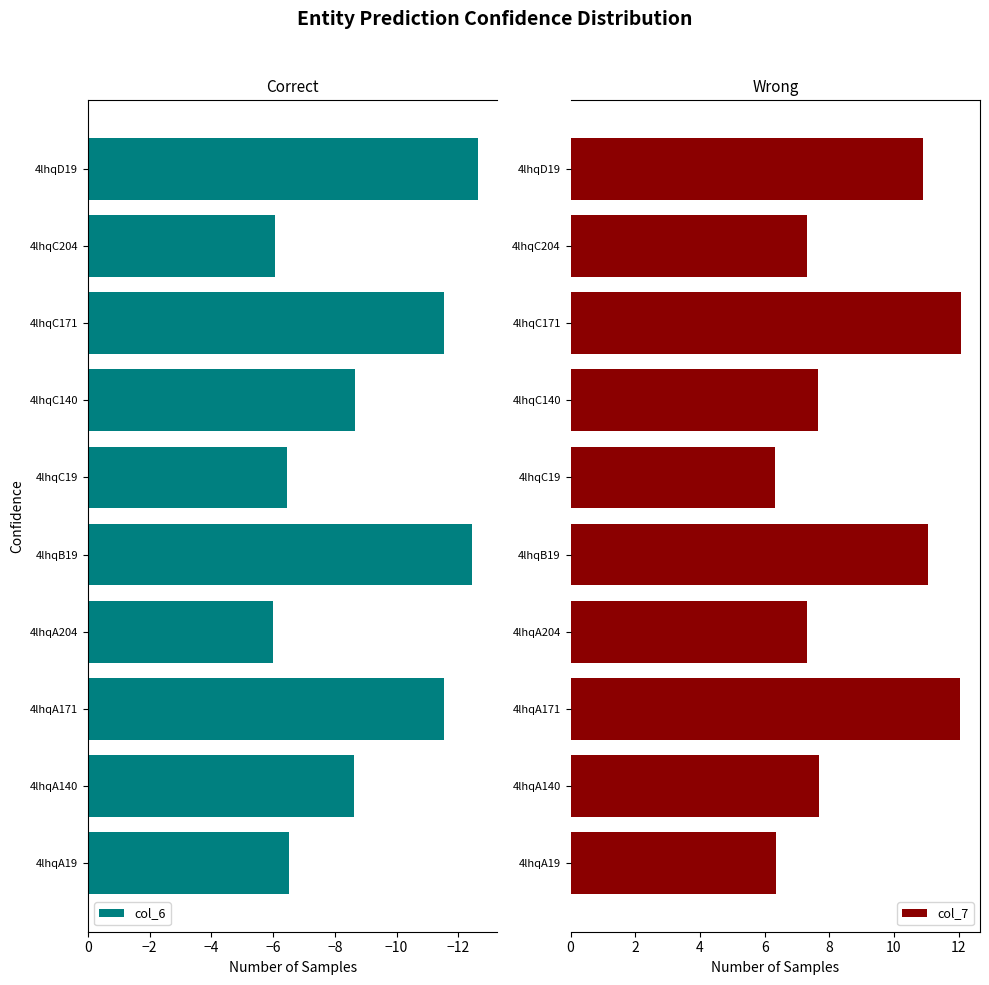

At how many categories does at least one series exceed 7?

8